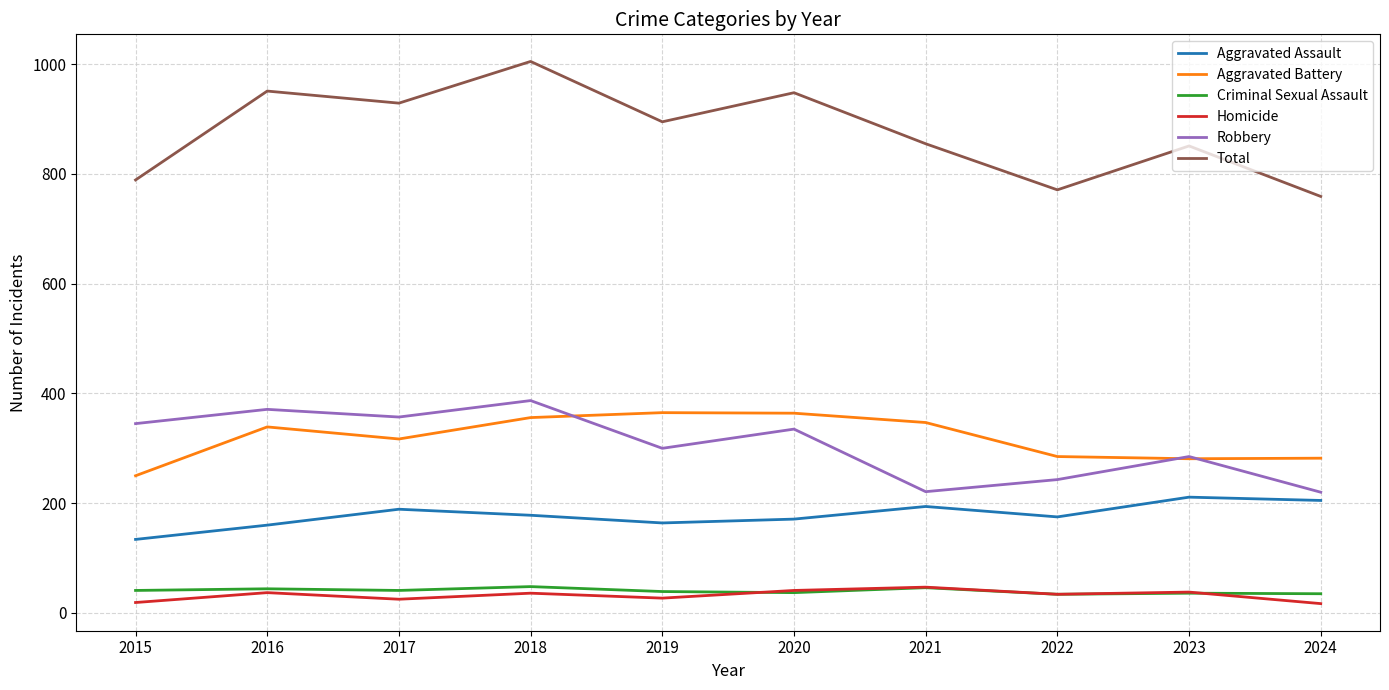

What is the spread (max minus min) of values at 2016?

914